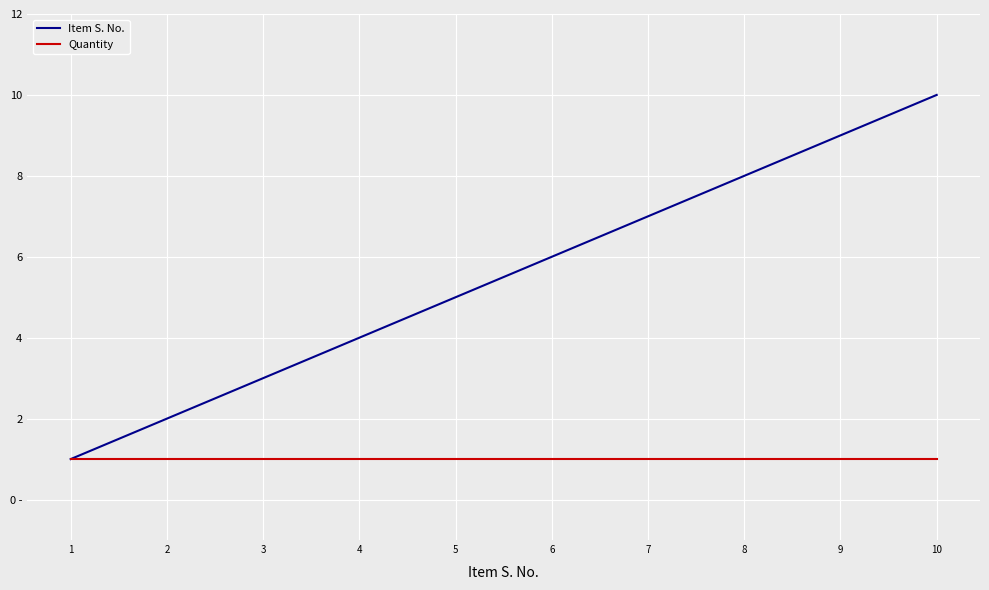

Between 2 and 5, which series saw the biggest shift?

Item S. No.